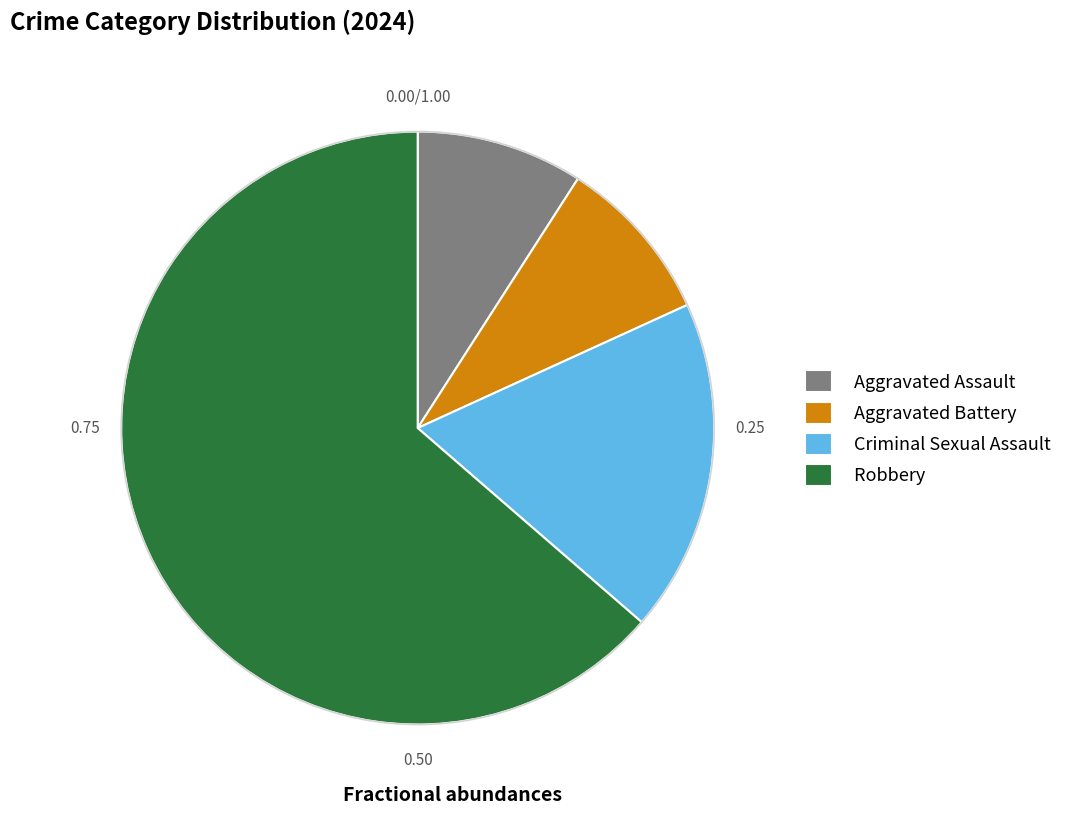

What is the majority slice?

Robbery